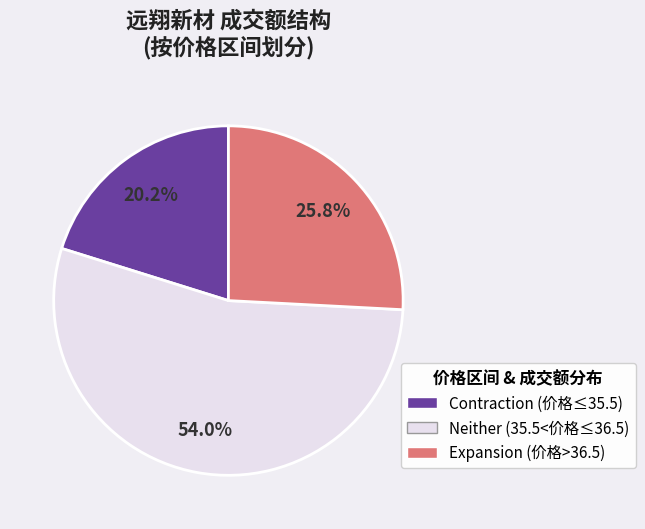

Does any single category account for the majority?

Yes